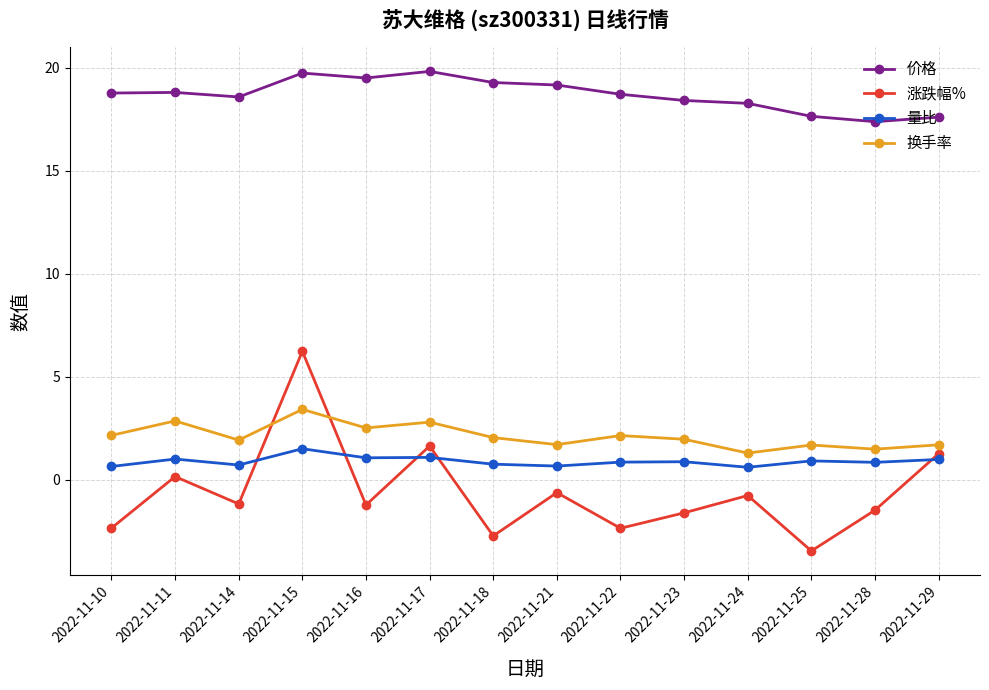

What is the lowest value of the 换手率 series?

1.3